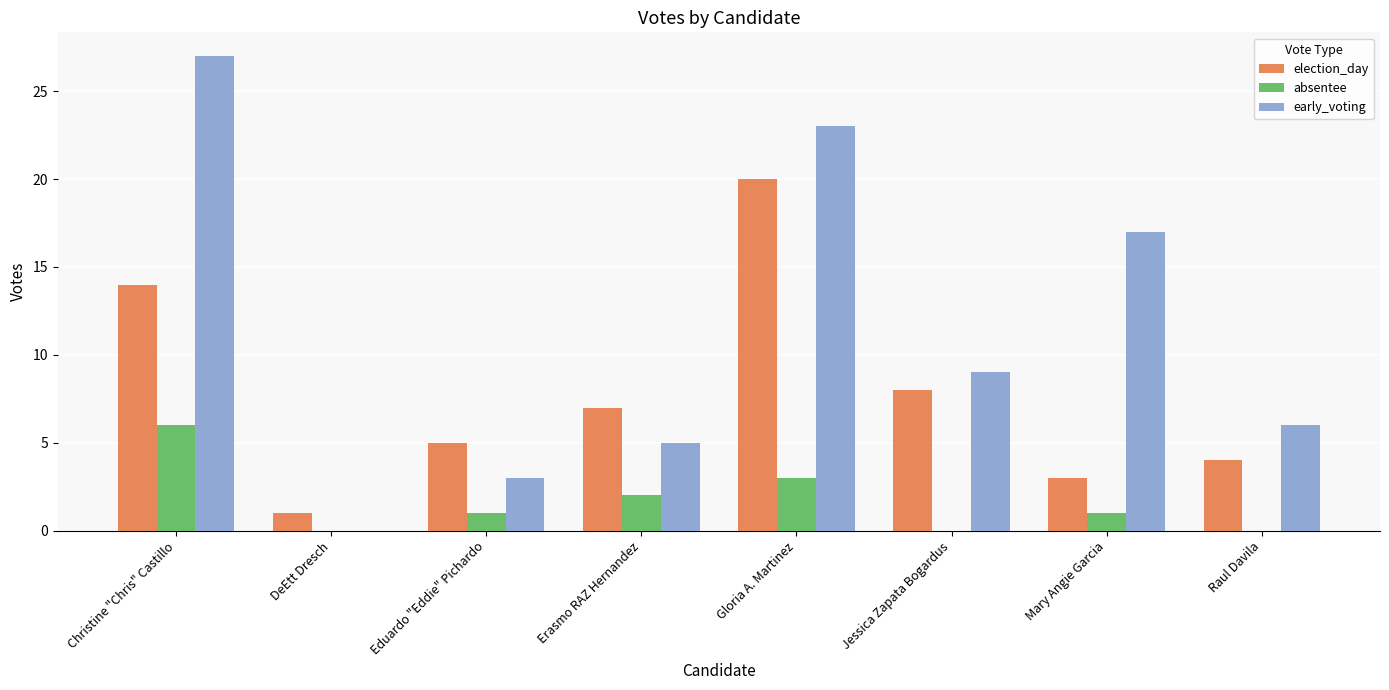

Which series changed the most between Jessica Zapata Bogardus and Mary Angie Garcia?

early_voting